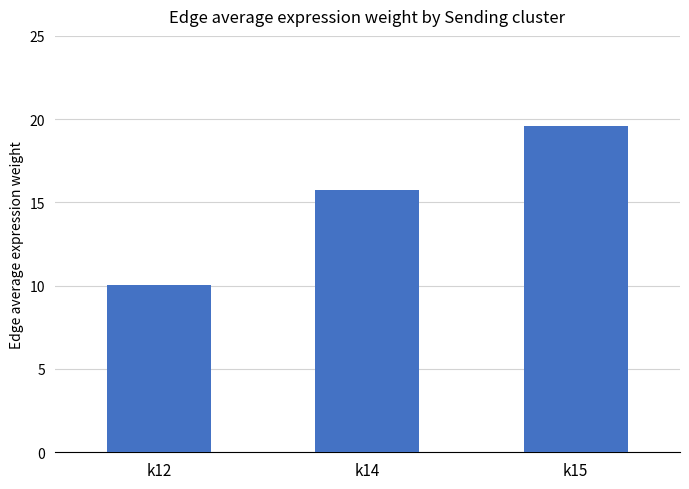

Reading left to right, extract all data points from this chart.

k12=10.1	k14=15.7	k15=19.6